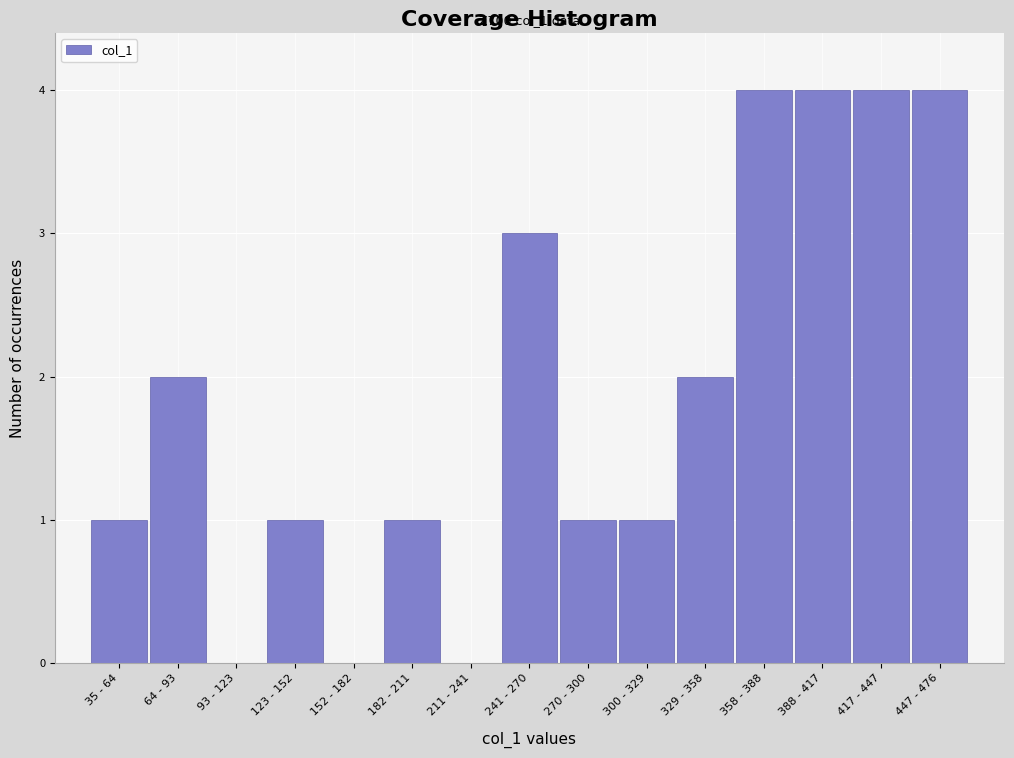

Reading left to right, what are all the values shown in this chart?

35 - 64=1	64 - 93=2	93 - 123=0	123 - 152=1	152 - 182=0	182 - 211=1	211 - 241=0	241 - 270=3	270 - 300=1	300 - 329=1	329 - 358=2	358 - 388=4	388 - 417=4	417 - 447=4	447 - 476=4